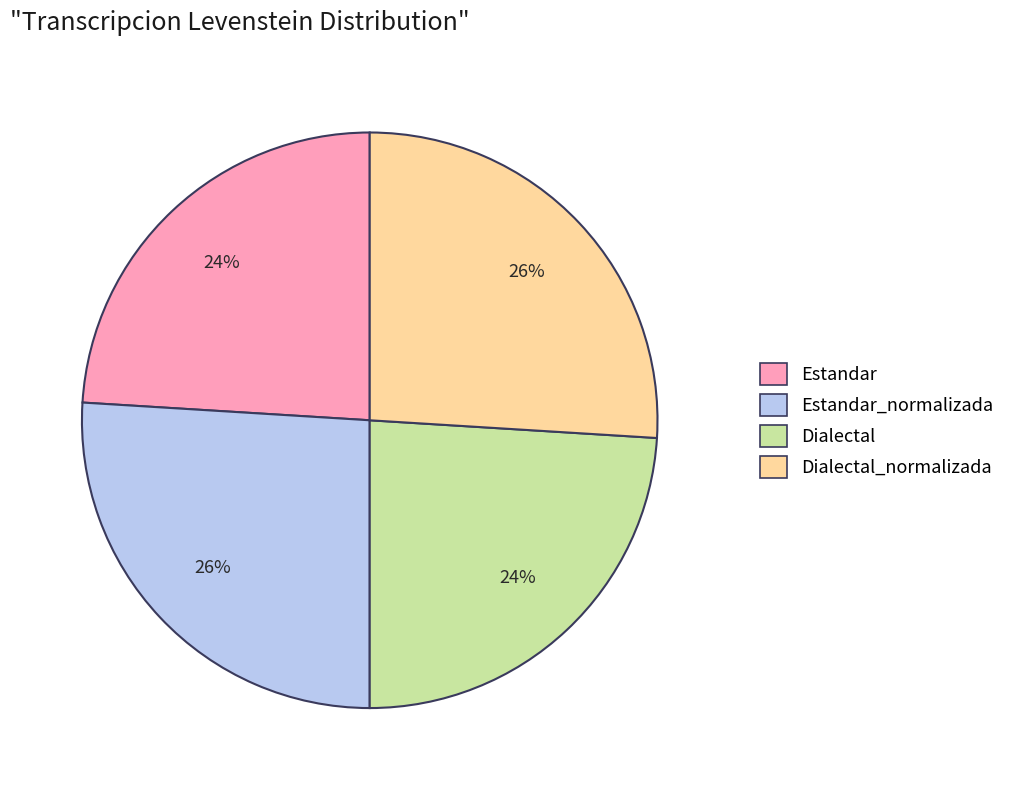

To the nearest percent, what is the difference between the largest and smallest slice percentages?

2%